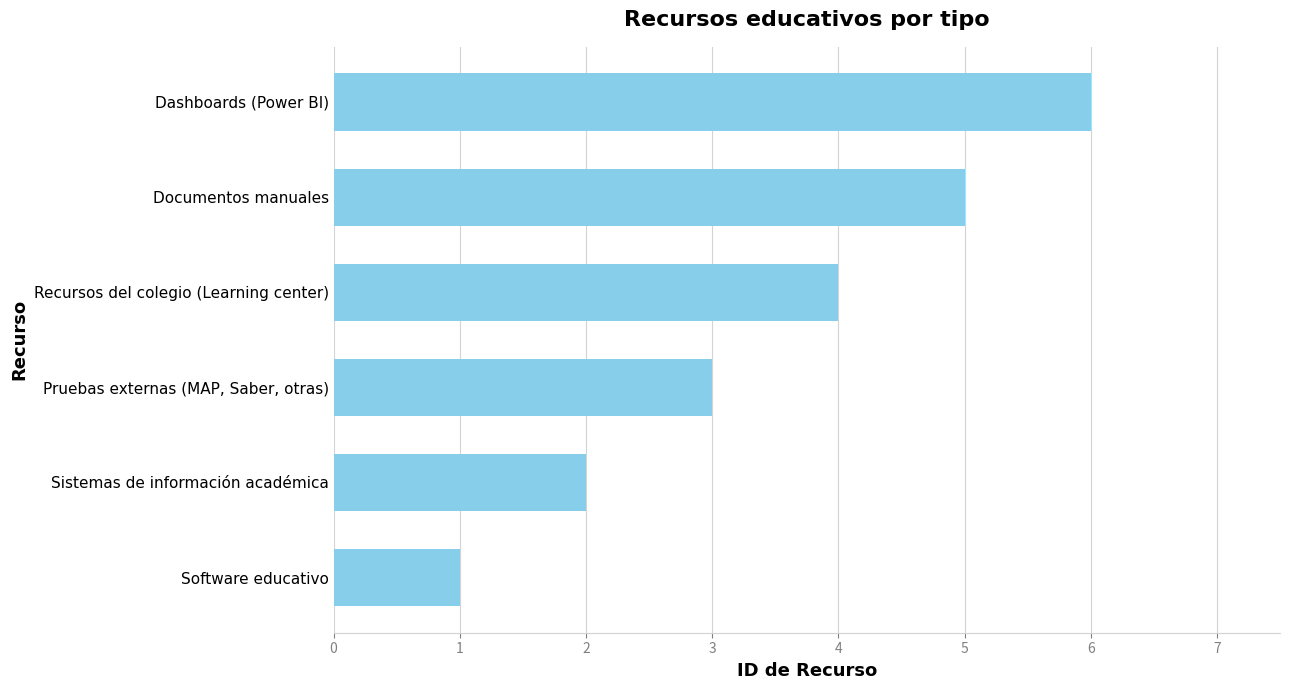

What is the change in value from Sistemas de información académica to Documentos manuales?

+3